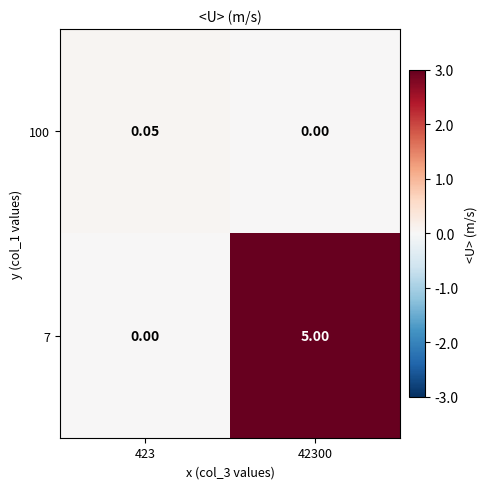

Count the number of data series in this chart.

2